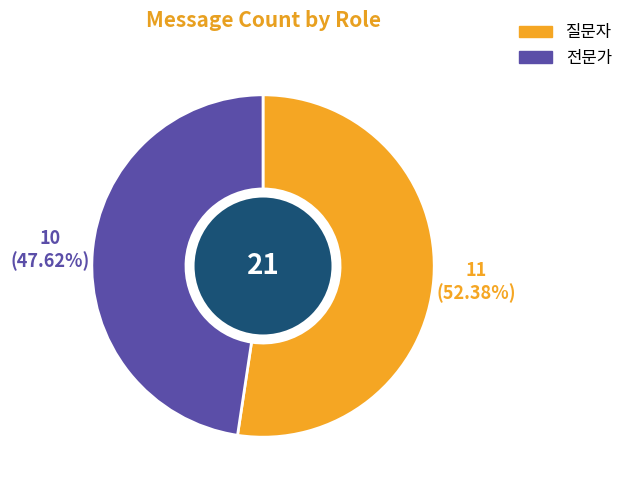

Is there any slice that represents more than half of the pie?

Yes